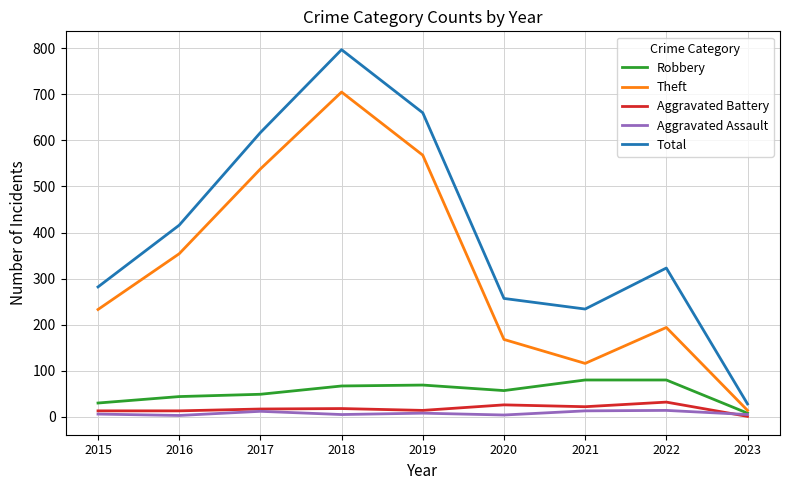

What are all the series names shown in the legend?

Robbery, Theft, Aggravated Battery, Aggravated Assault, Total